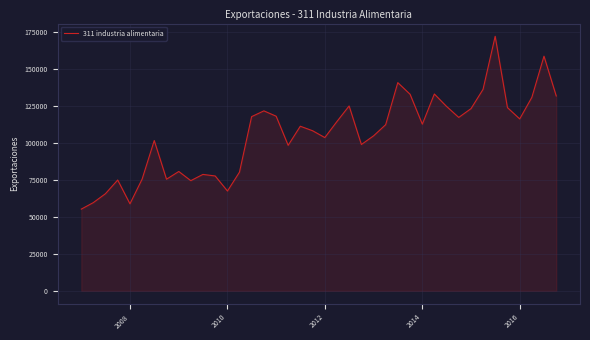

What is the greatest value displayed?

171909